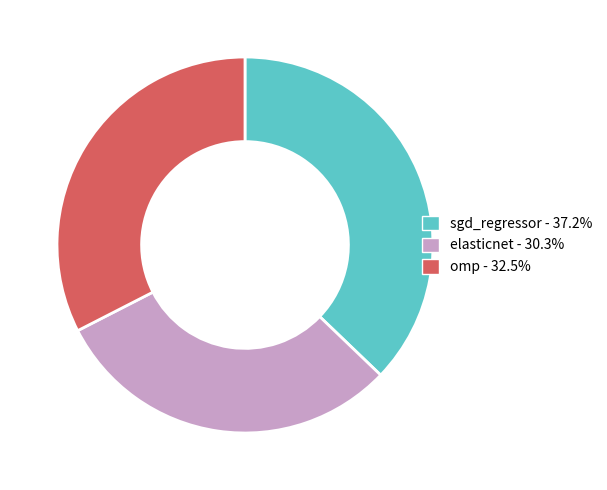

Does any single category account for the majority?

No